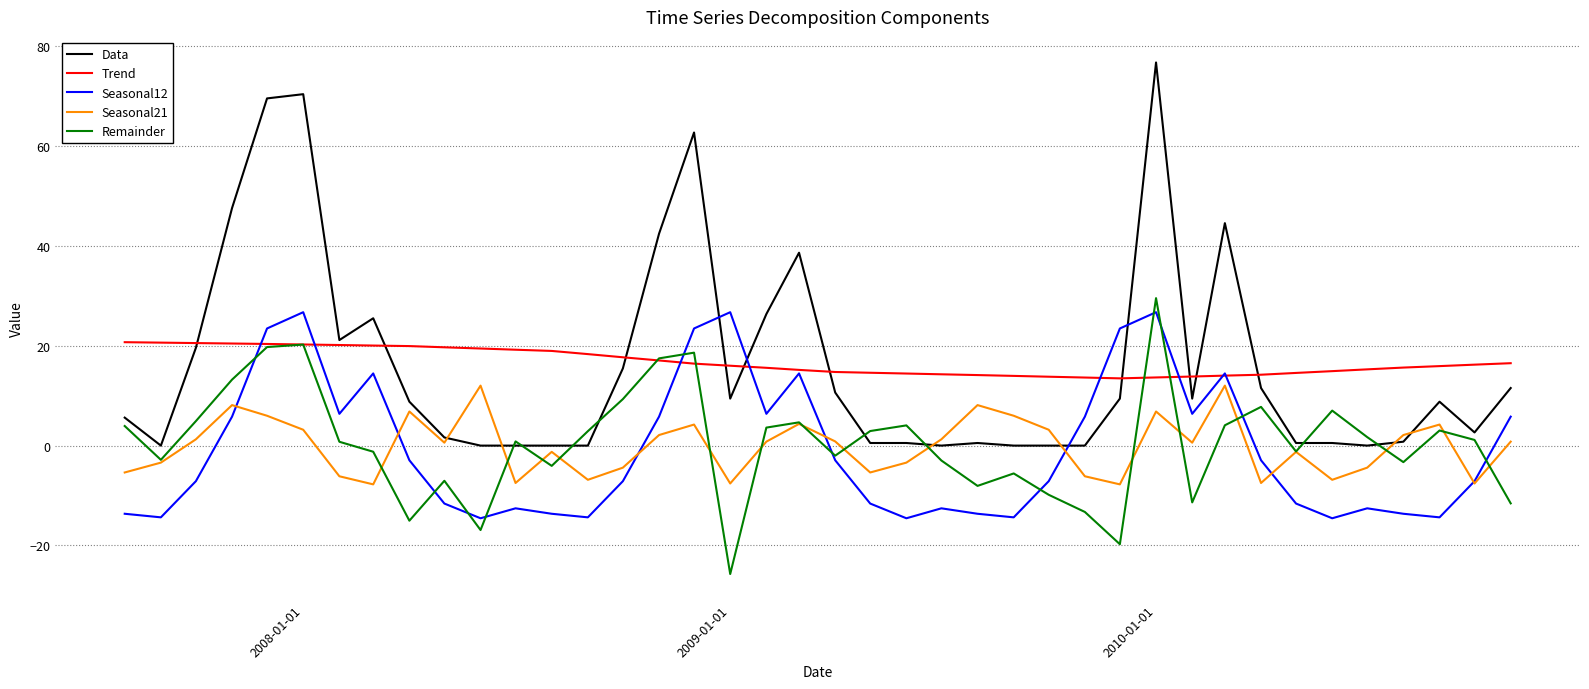

Which series has the largest range (max minus min)?

Data